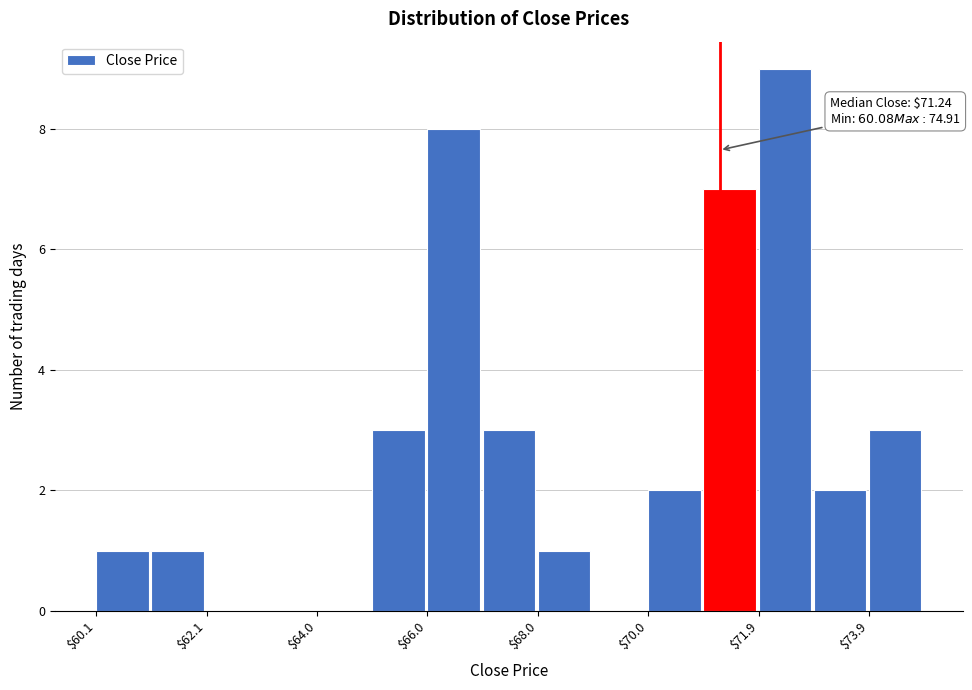

Which range on the x-axis has the tallest bar?

72 to 73